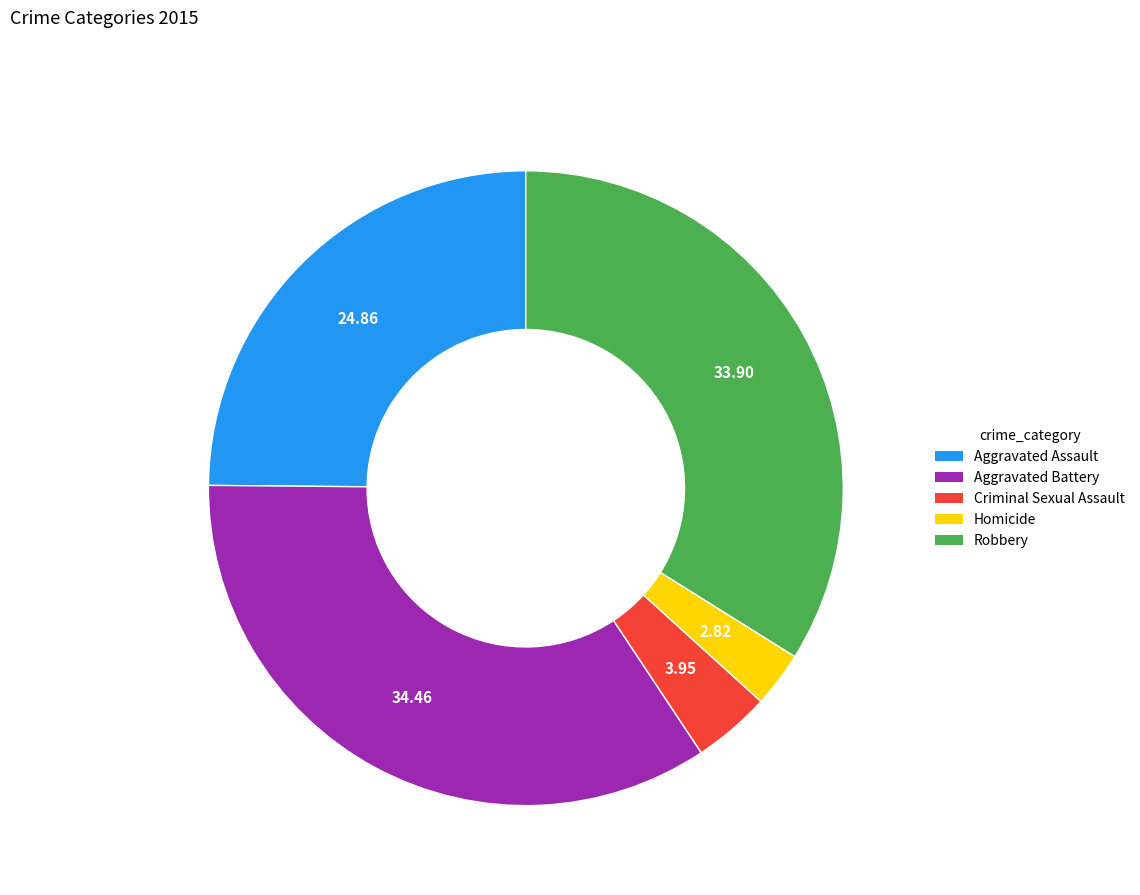

Is it true that Robbery is 44% of the pie?

False